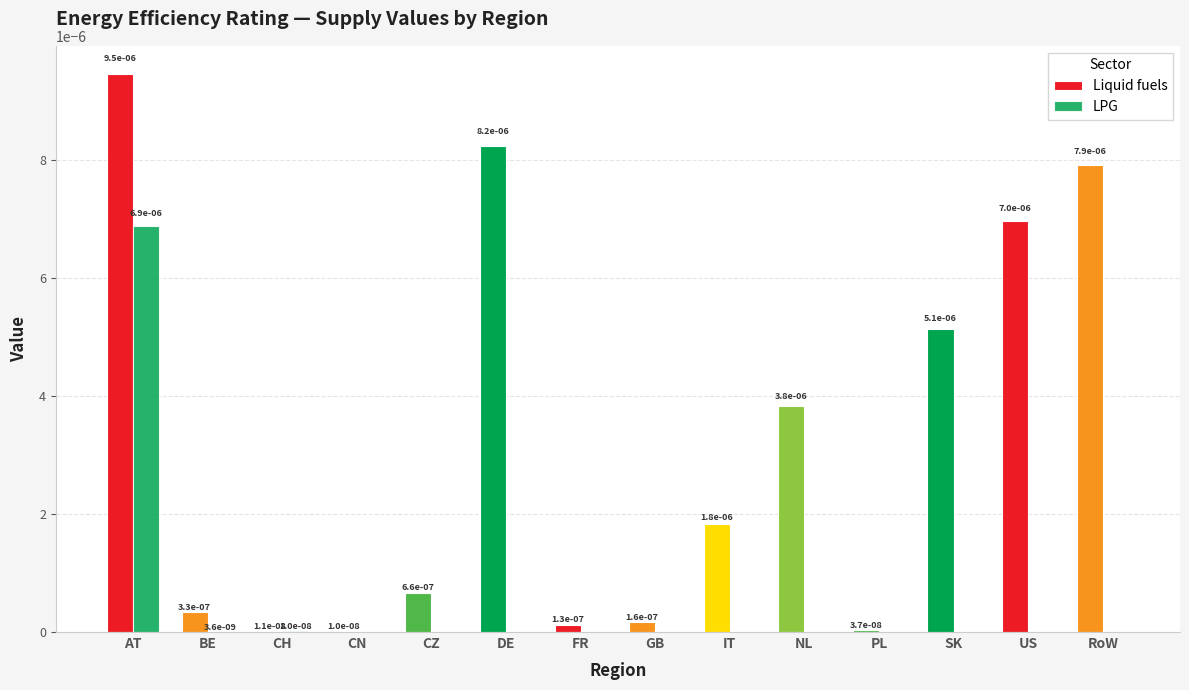

Are the bars horizontal?

No